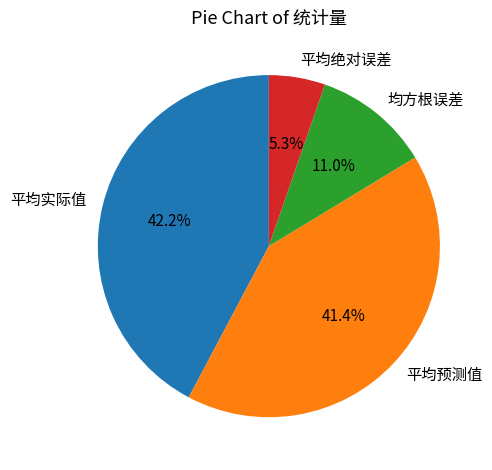

Approximately how many times larger is the value at 均方根误差 compared to 平均实际值?

0.3